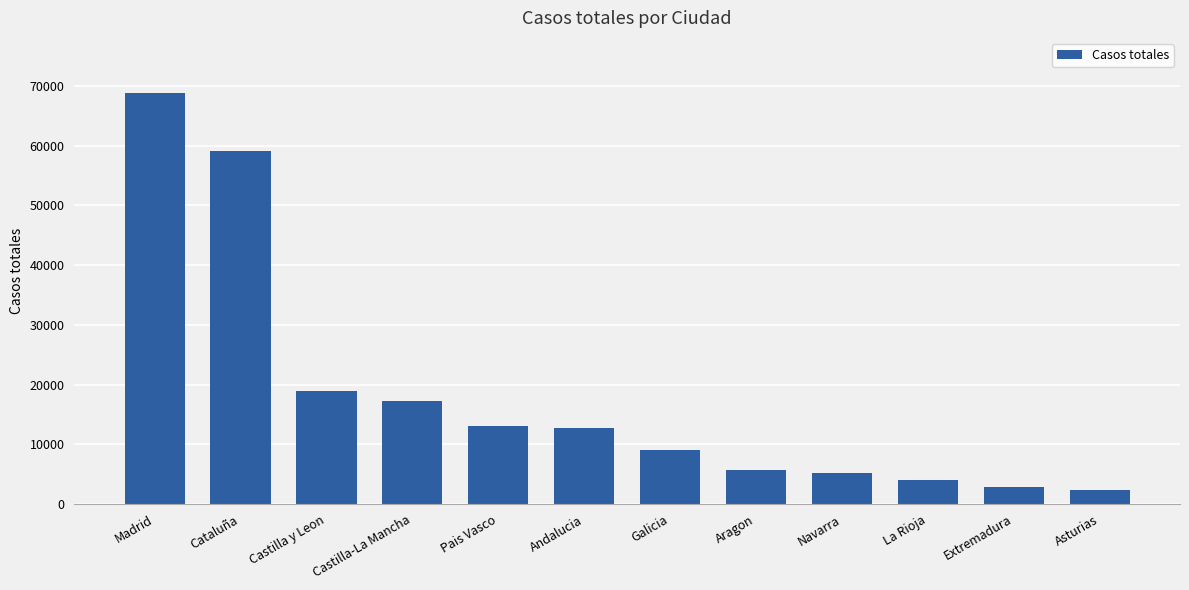

What is the smallest value displayed?

2425